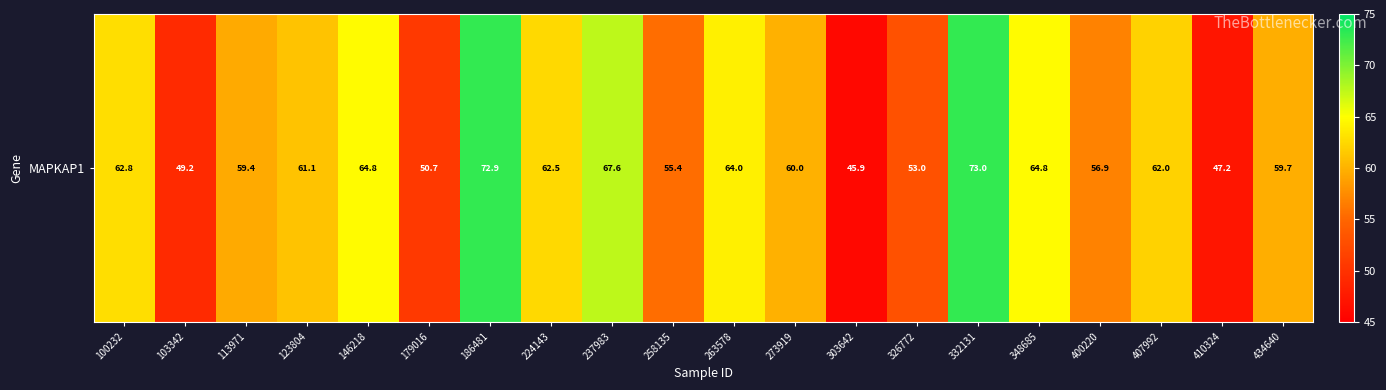

List the labels in order of value, smallest first.

303642, 410324, 103342, 179016, 326772, 258135, 400220, 113971, 434640, 273919, 123804, 407992, 224143, 100232, 263578, 348685, 146218, 237983, 186481, 332131